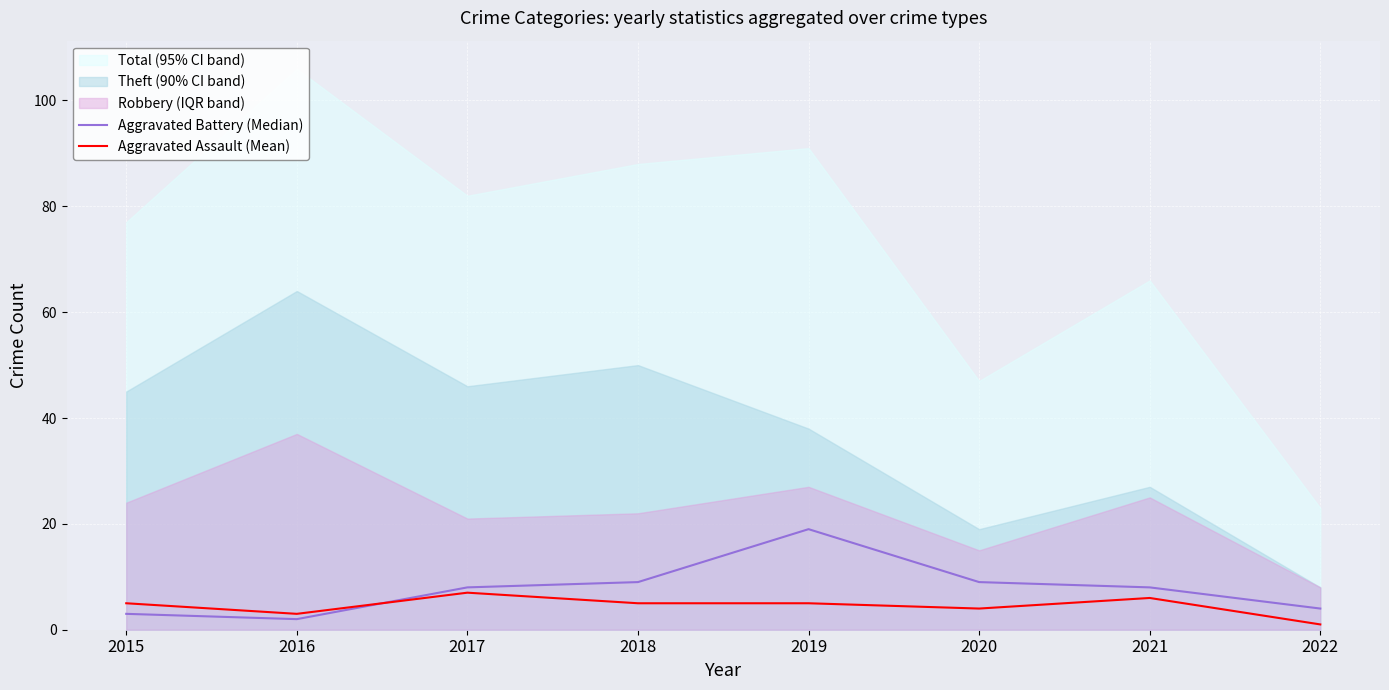

True or false: Aggravated Assault (Mean) has a value of 5 at 2018.

True